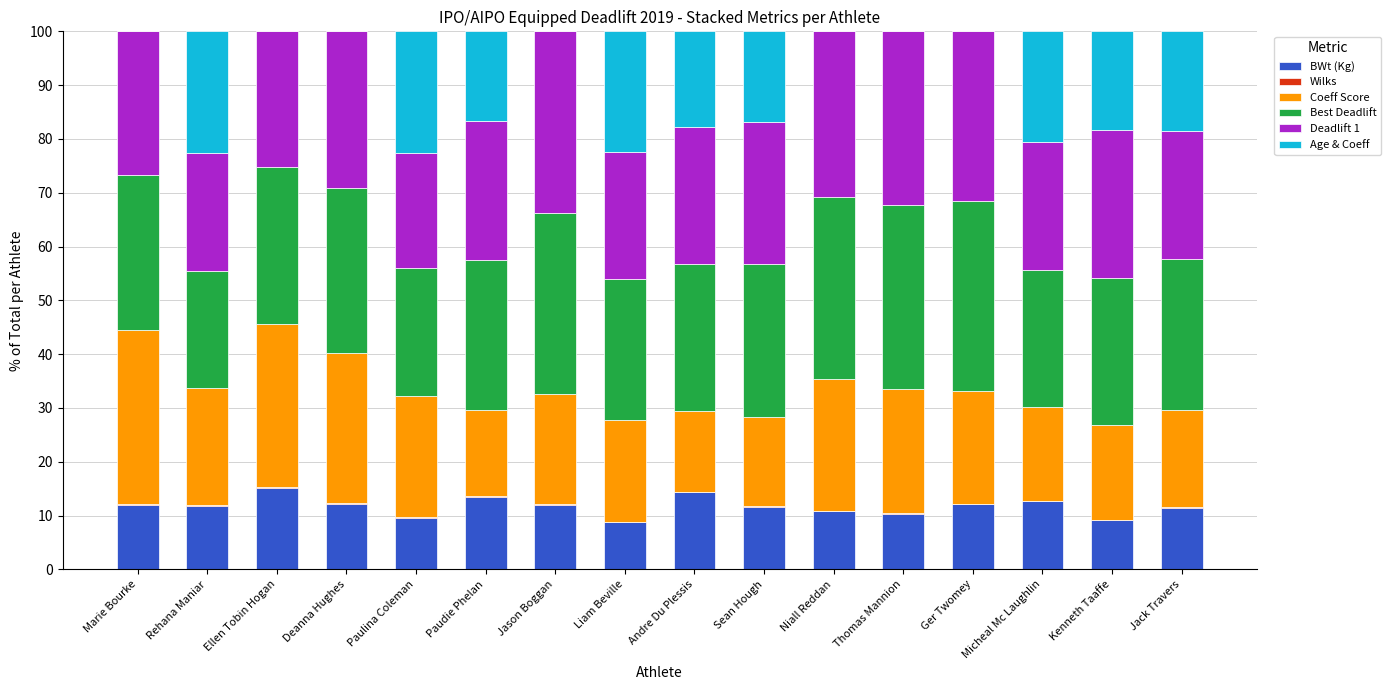

What is the sum of all BWt (Kg) values?

187.4